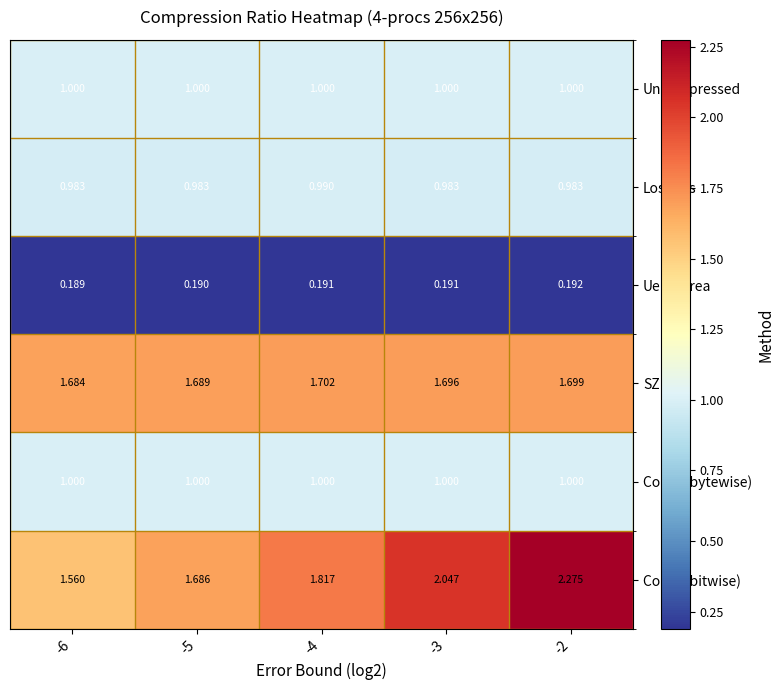

Between -6 and -5, which series saw the biggest shift?

Comp (bitwise)